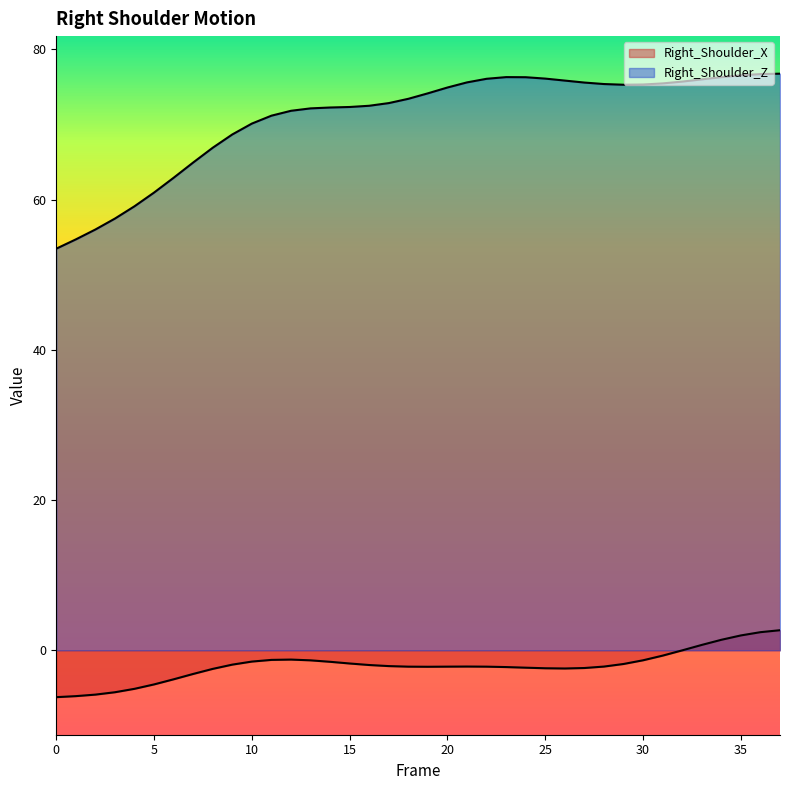

What is the spread (max minus min) of values at 36?

74.3